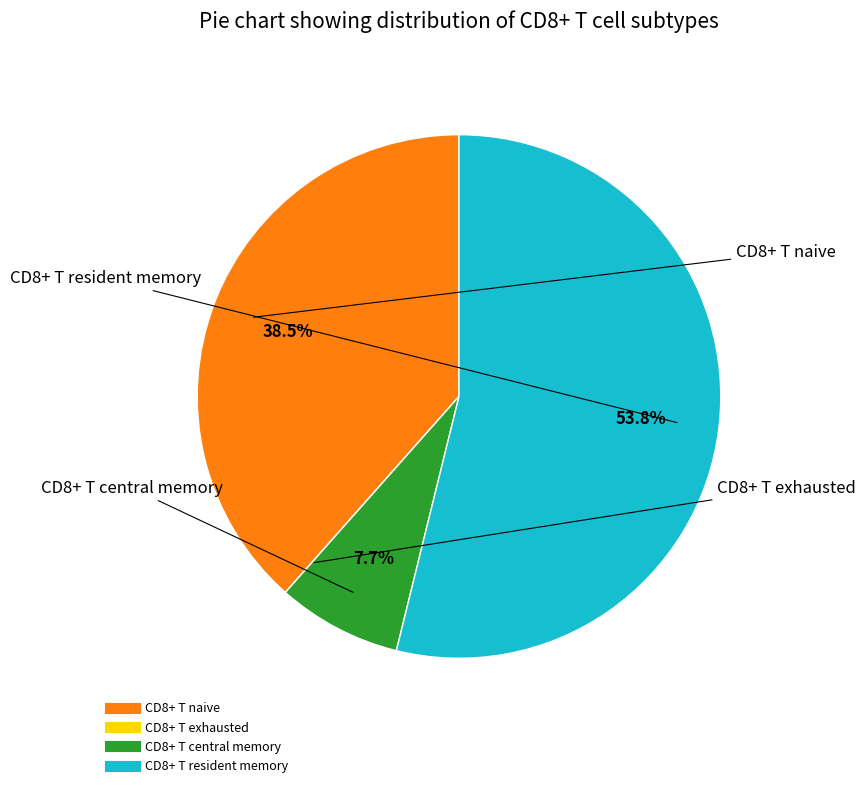

Between CD8+ T resident memory and CD8+ T naive, which is larger?

CD8+ T resident memory